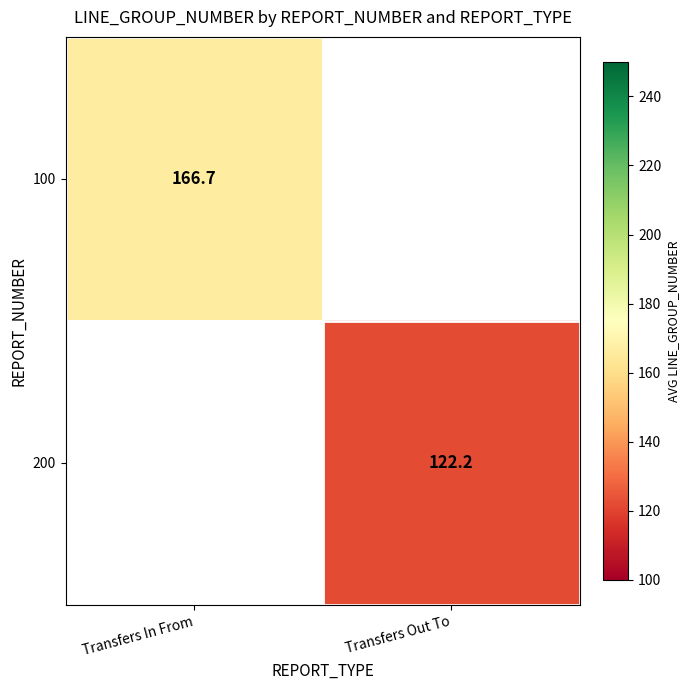

At which category does the chart reach its minimum across all series?

Transfers Out To